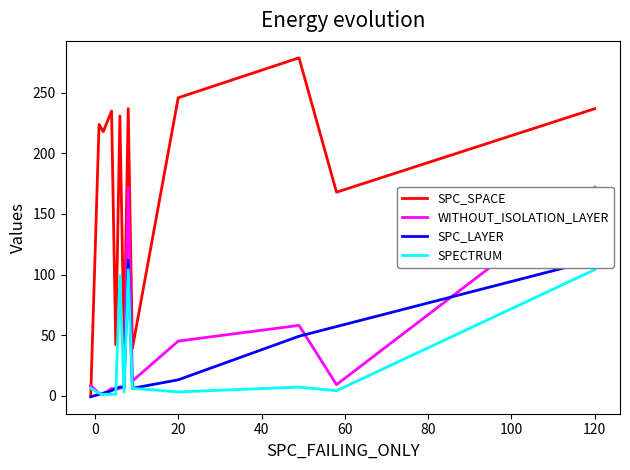

What is the difference between the maximum and second lowest values in the WITHOUT_ISOLATION_LAYER series?

170